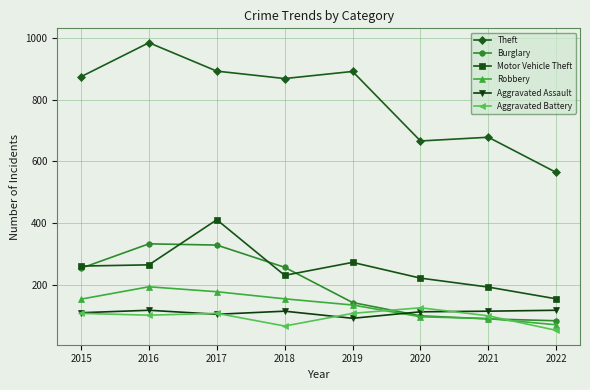

Between which two adjacent categories do Aggravated Assault and Robbery first intersect?

2019 and 2020